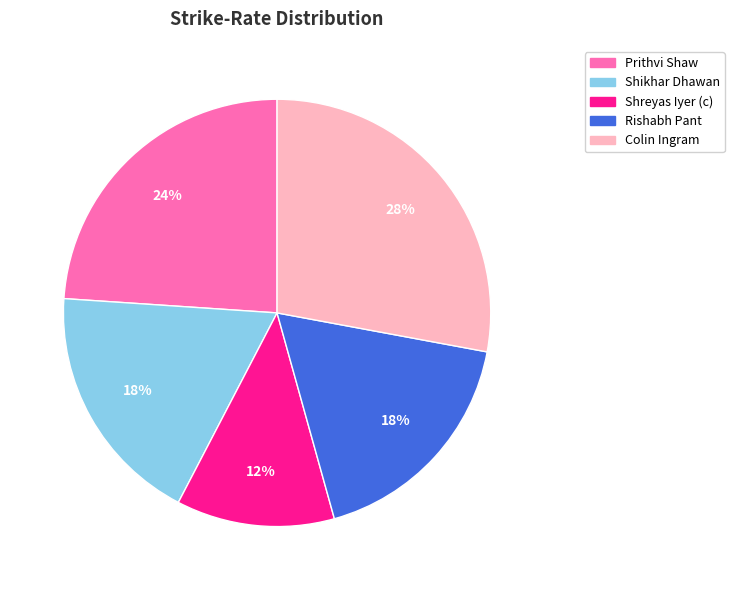

Combined, do Prithvi Shaw and Shreyas Iyer (c) account for over 50%?

No